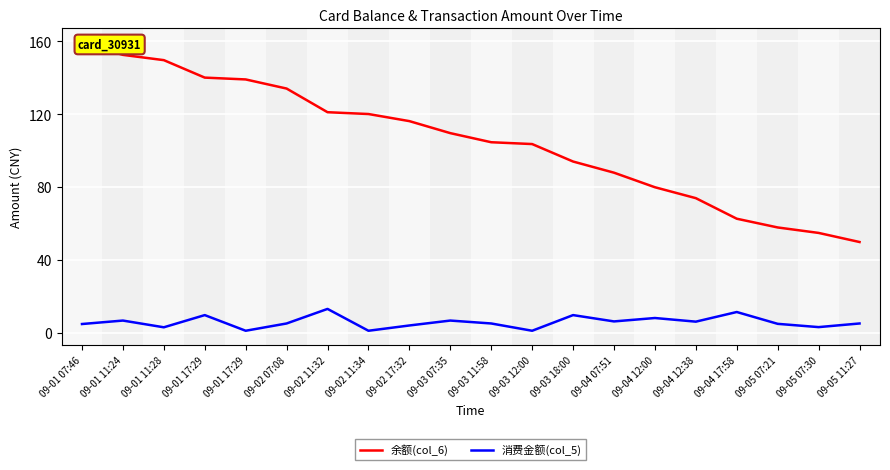

What is the difference between the second highest and second lowest values in the 余额(col_6) series?

97.8